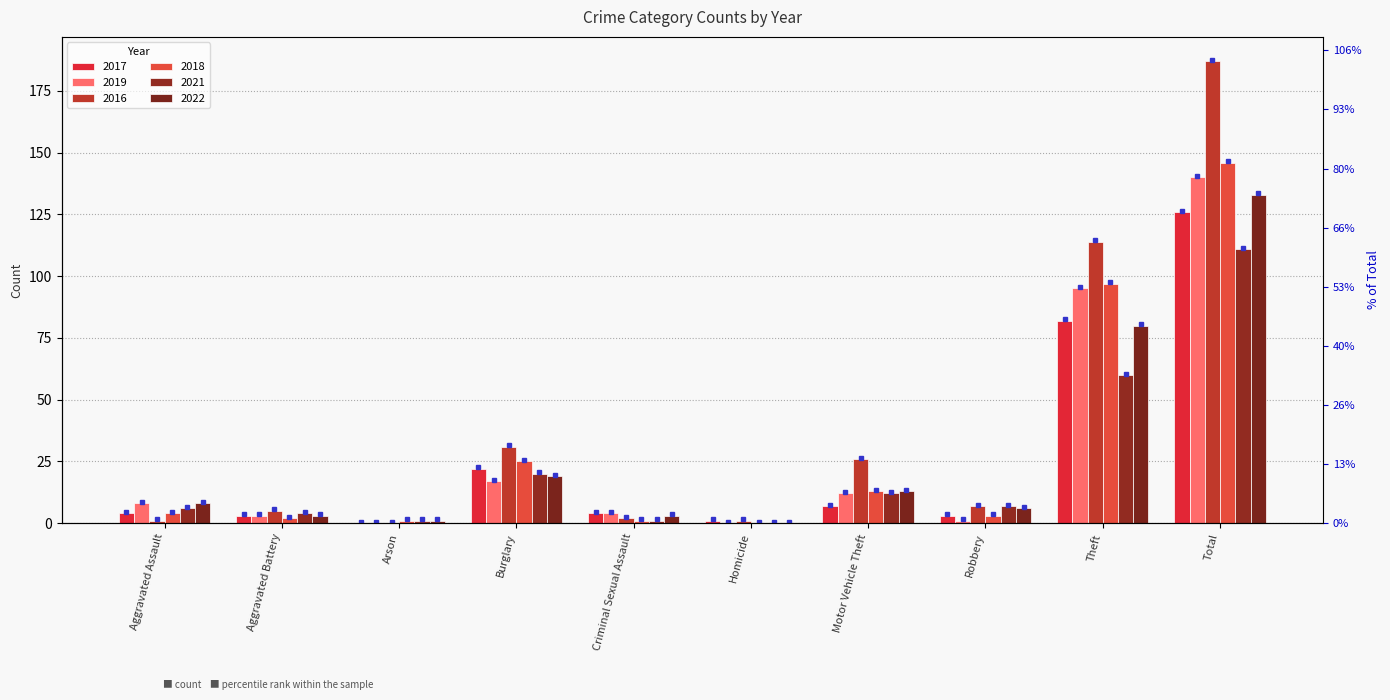

Reading left to right, what are all the values shown in this chart?

2017: 4	3	0	22	4	1	7	3	82	126
2019: 8	3	0	17	4	0	12	1	95	140
2016: 1	5	0	31	2	1	26	7	114	187
2018: 4	2	1	25	1	0	13	3	97	146
2021: 6	4	1	20	1	0	12	7	60	111
2022: 8	3	1	19	3	0	13	6	80	133